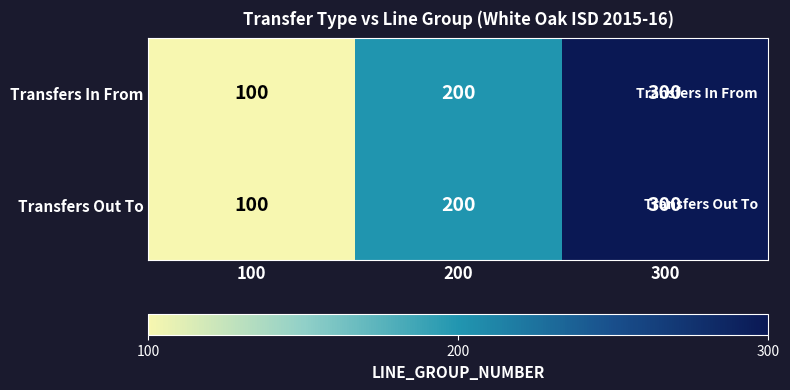

Is the value of Transfers Out To at 200 greater than the value of Transfers In From at 300?

No